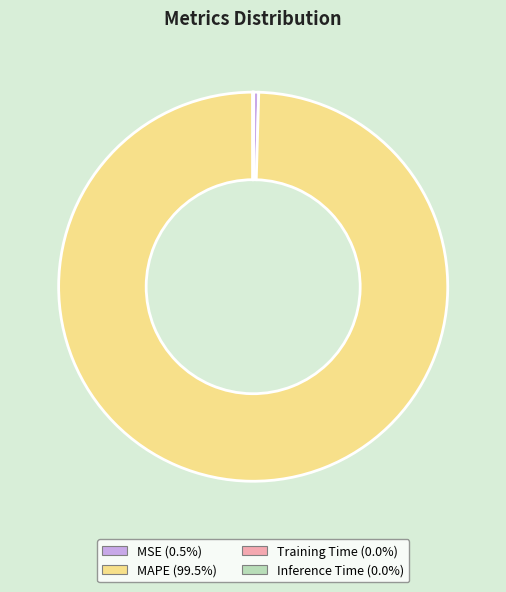

What is the largest slice in the pie chart?

MAPE